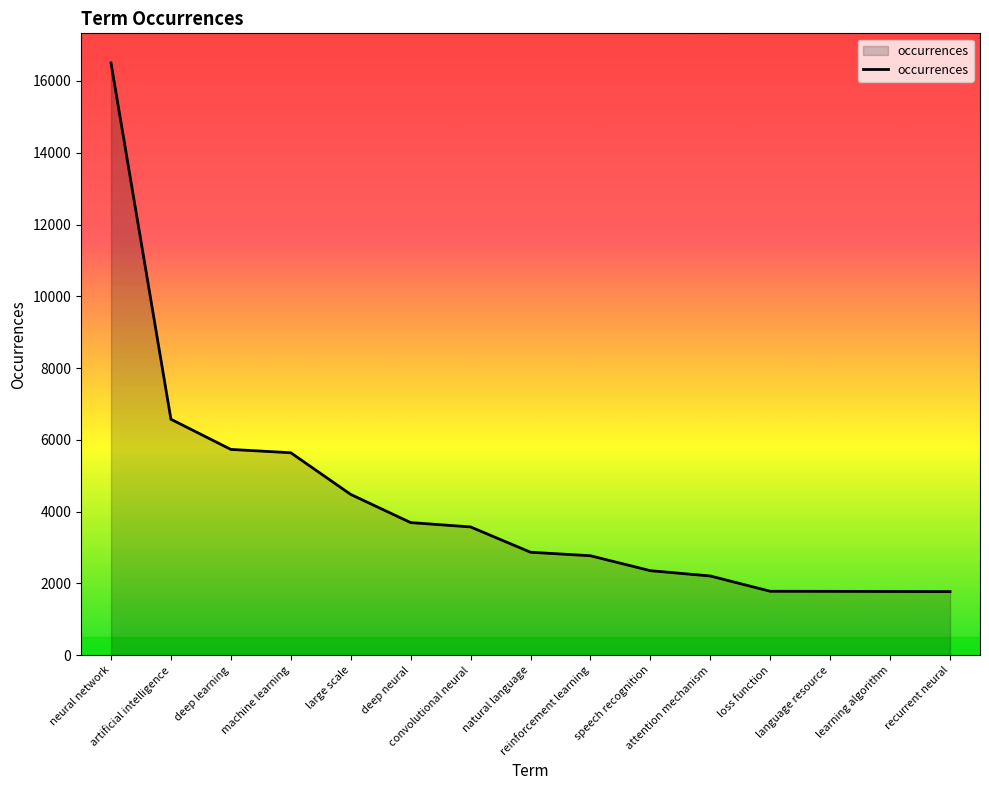

What is the greatest value displayed?

16502